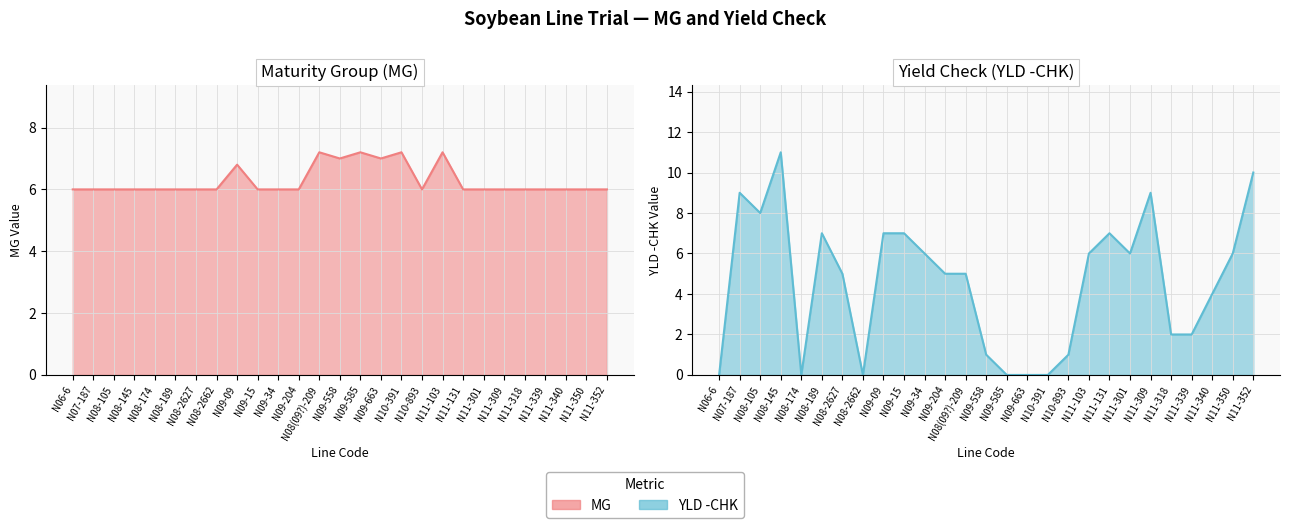

The value of YLD -CHK at N11-131 is 7.0. True or false?

True